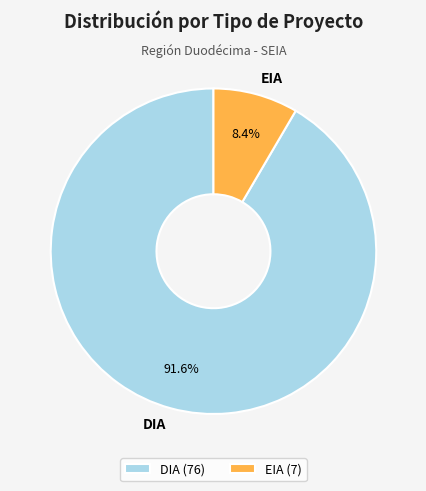

To the nearest percent, what is the combined percentage of DIA and EIA?

100%